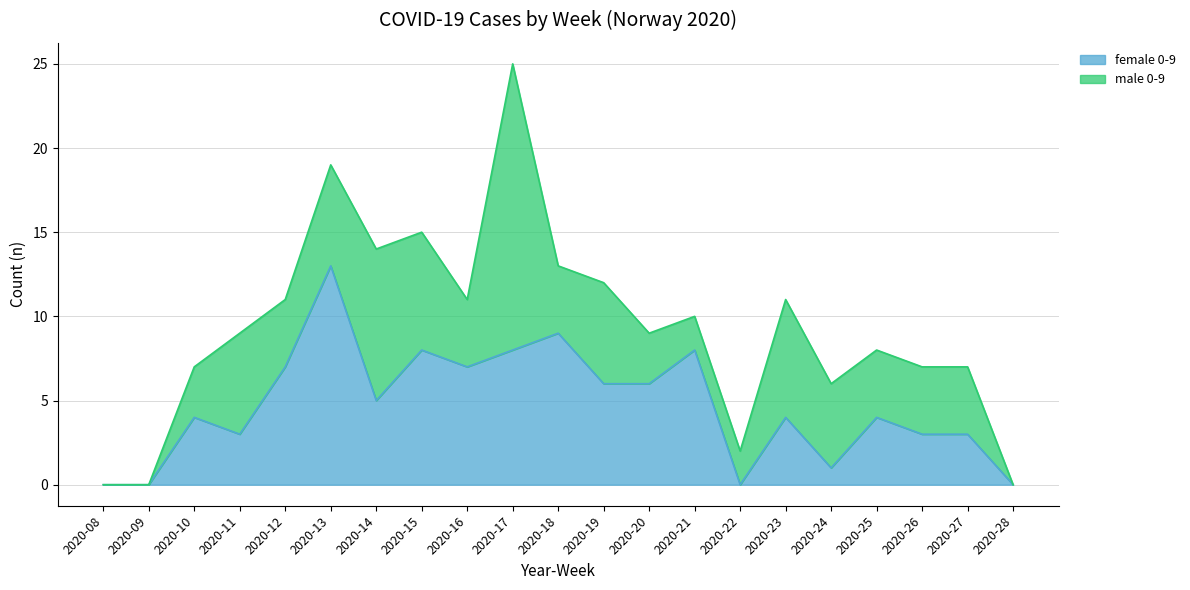

How many interior local peaks (higher than both neighbors) does the data have?

7